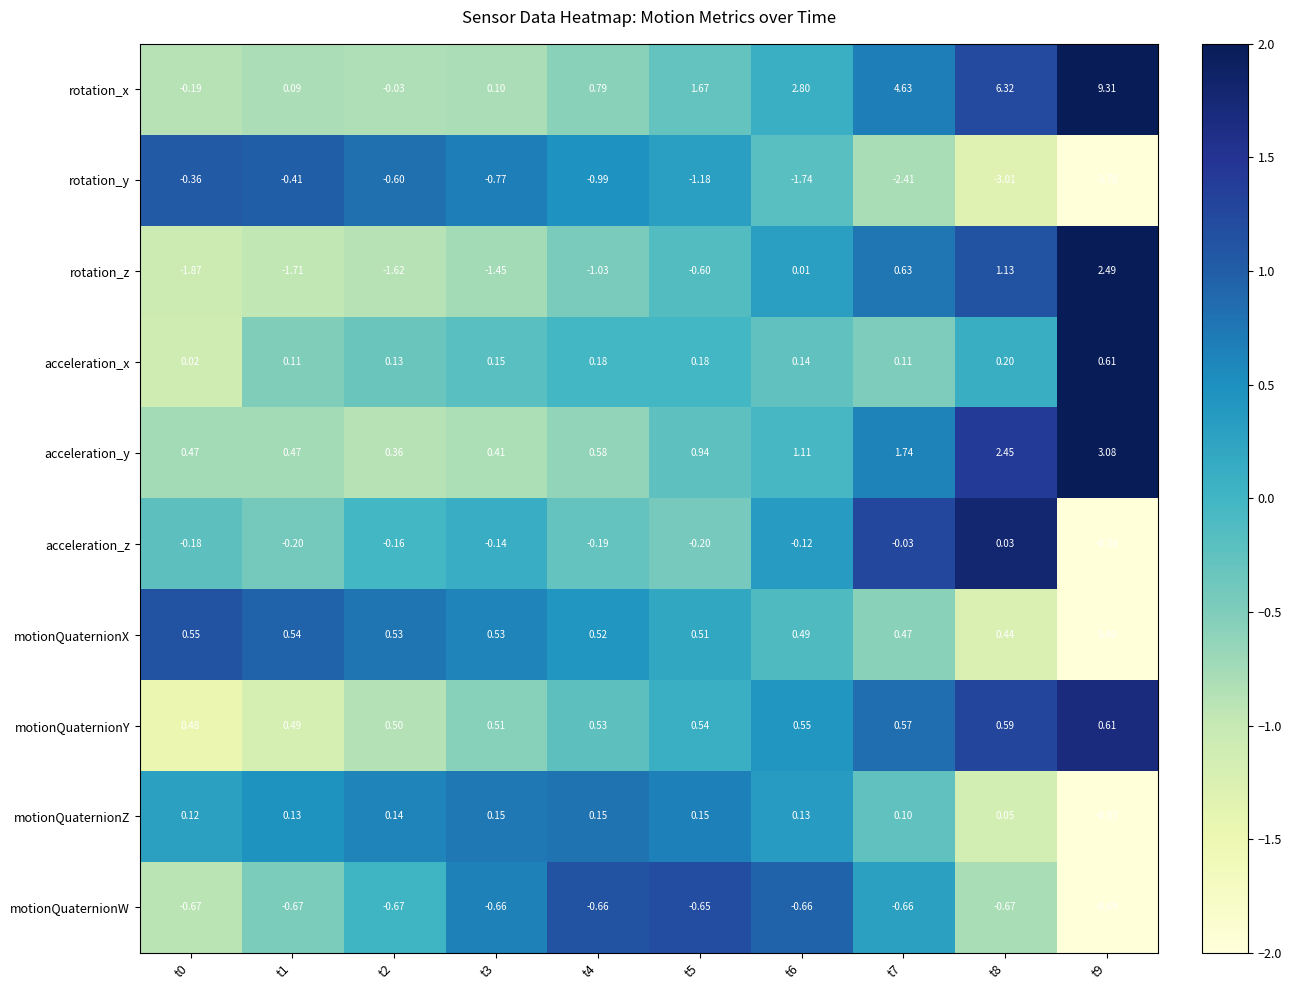

Rank the series at t4 from lowest to highest value.

rotation_z, rotation_y, motionQuaternionW, acceleration_z, motionQuaternionZ, acceleration_x, motionQuaternionX, motionQuaternionY, acceleration_y, rotation_x